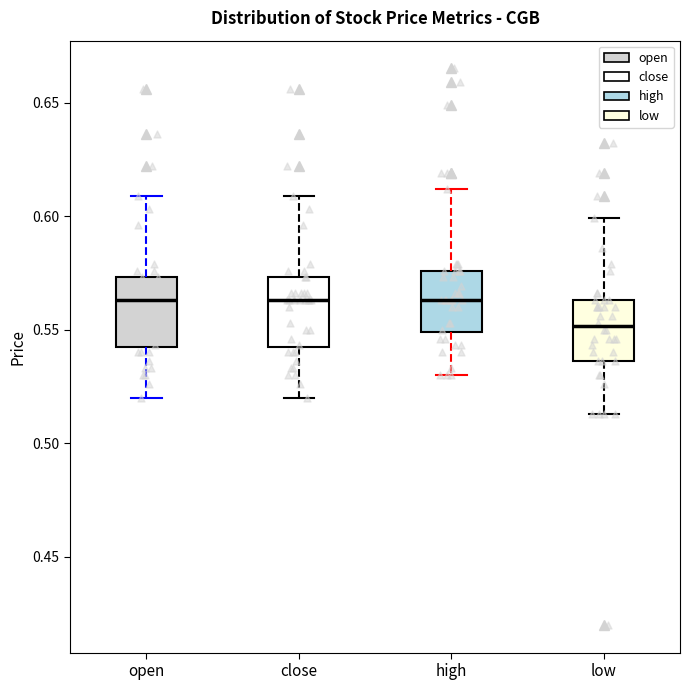

Where is the lower edge of the box for low on the y-axis? The values are not printed on the chart, so give them approximately, as read against the axis.

0.535